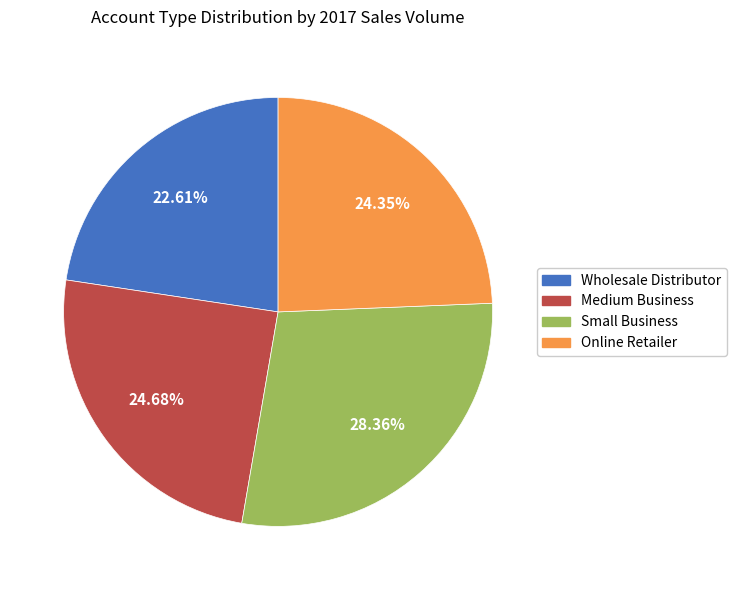

Do Small Business and Wholesale Distributor together represent more than half of the pie?

Yes